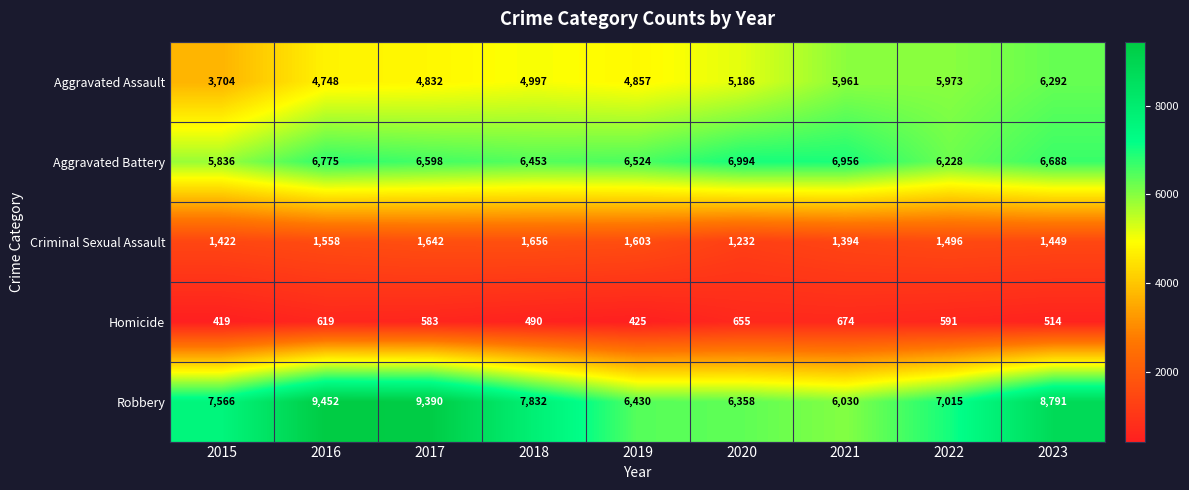

Which series has the largest total across all categories?

Robbery